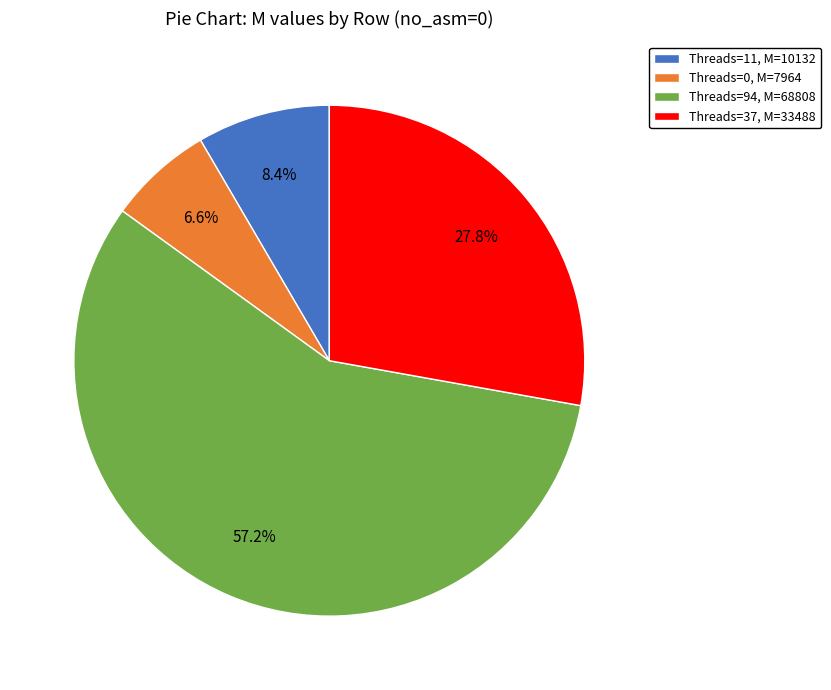

Count the number of slices in the pie.

4